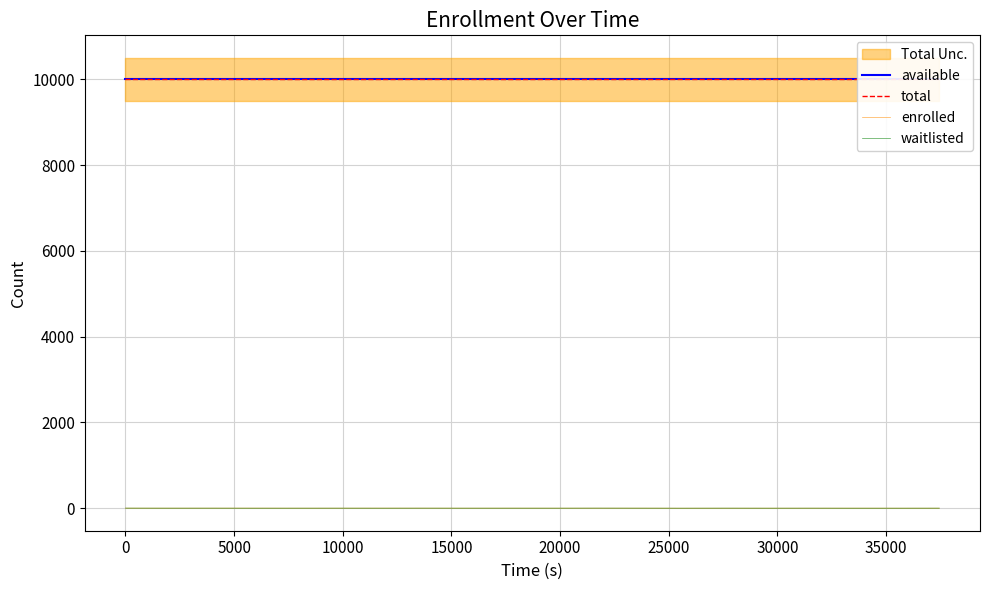

Does the chart have visible grid lines?

Yes